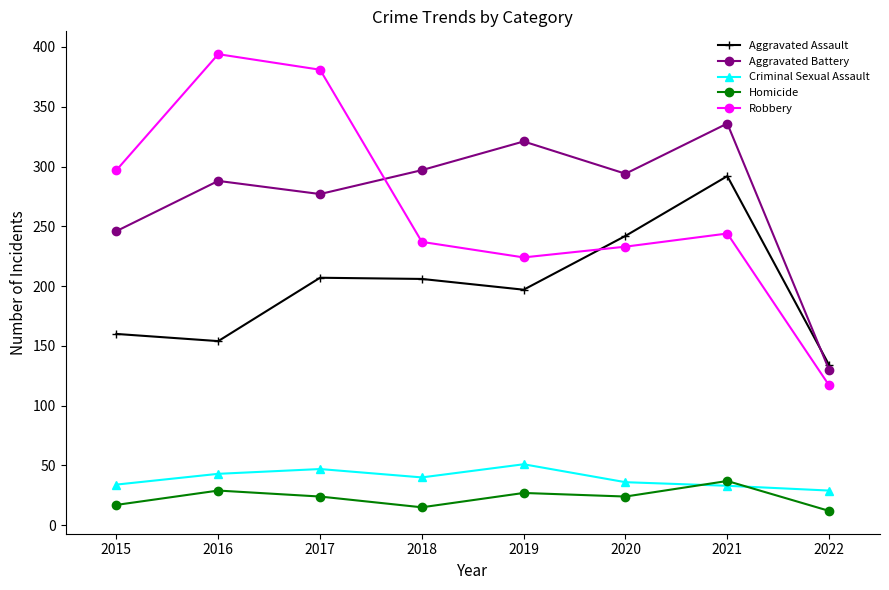

How many lines are shown in the chart?

5